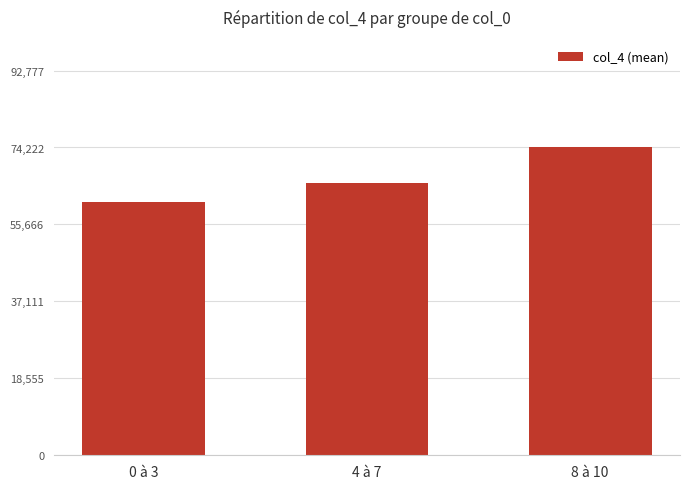

What is the difference between the maximum and minimum values?

13086.8